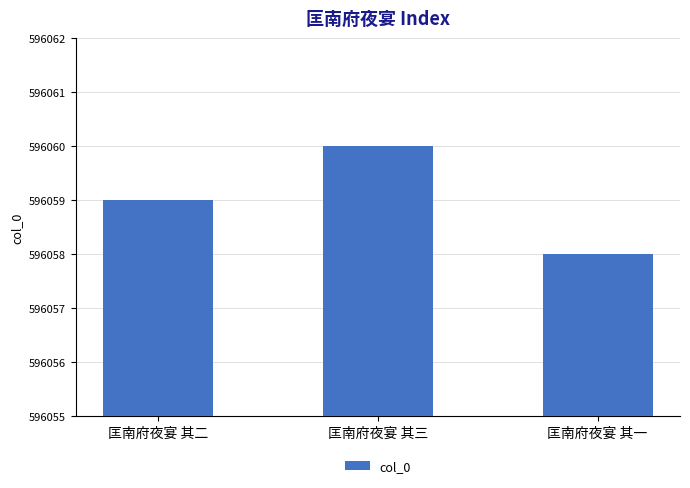

Reading left to right, list all the values displayed in this chart.

596059	596060	596058